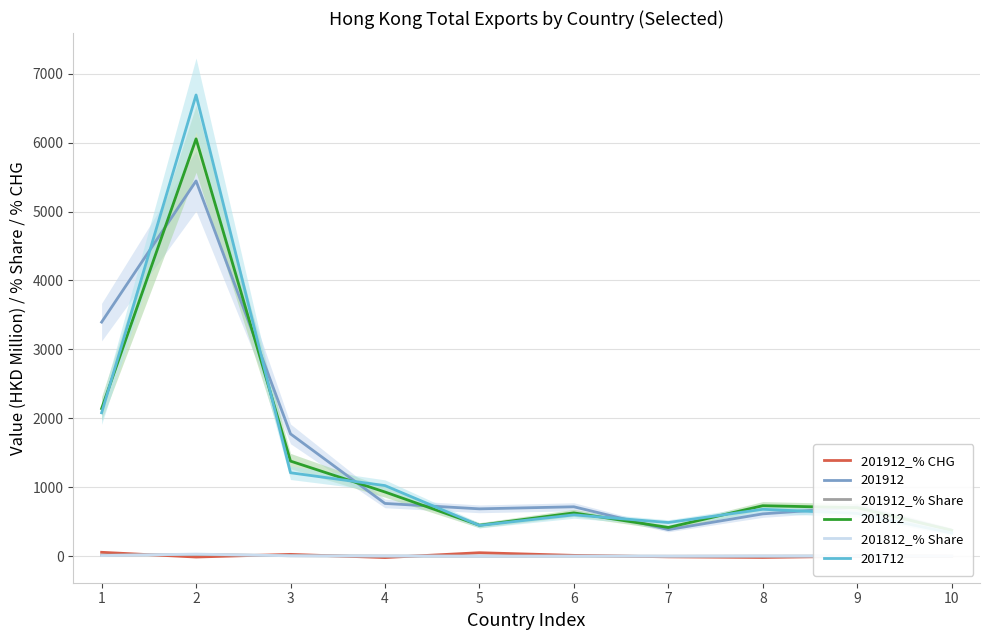

What is the greatest value displayed?

58.5